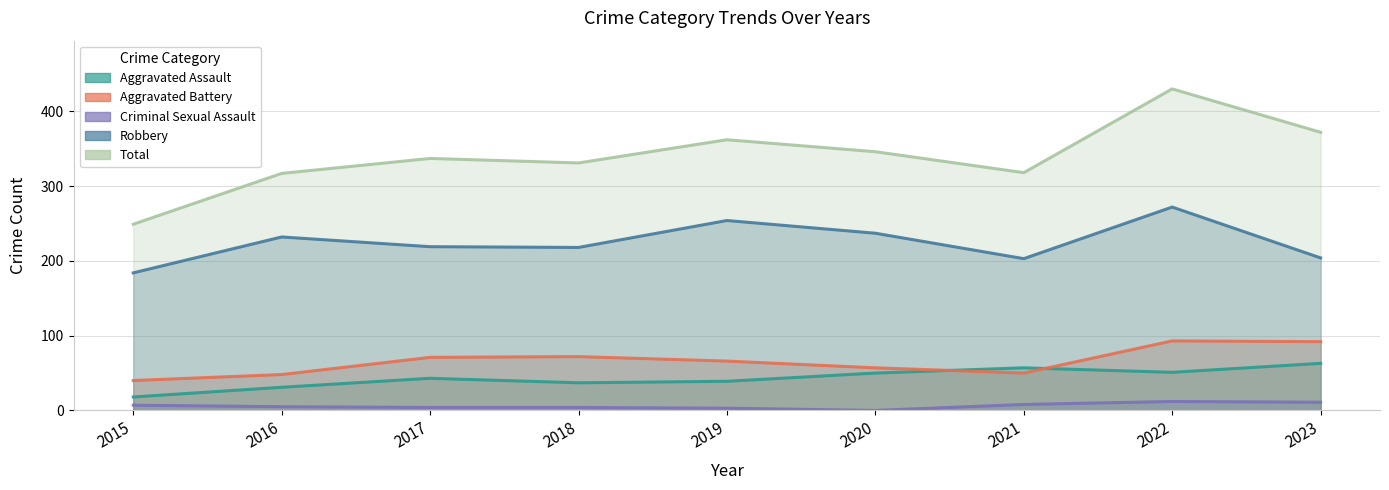

At which category does Robbery reach its first local valley?

2018